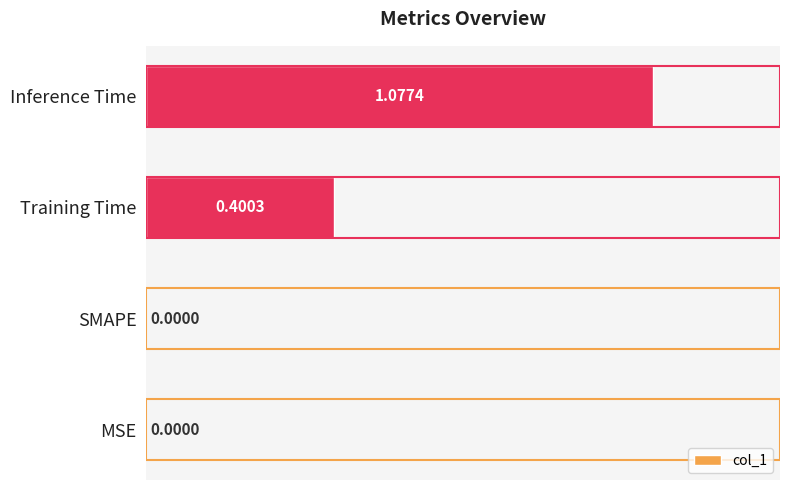

What is the sum of all values?

1.5